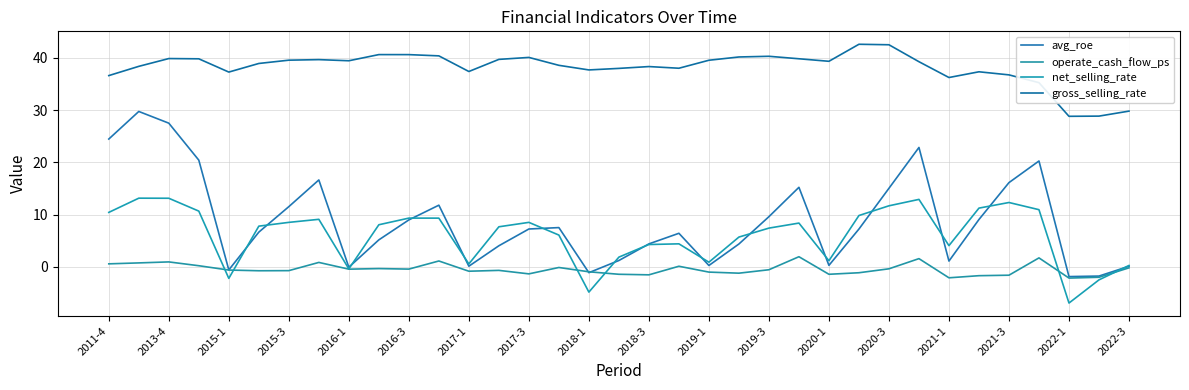

True or false: avg_roe and gross_selling_rate cross at least once.

False